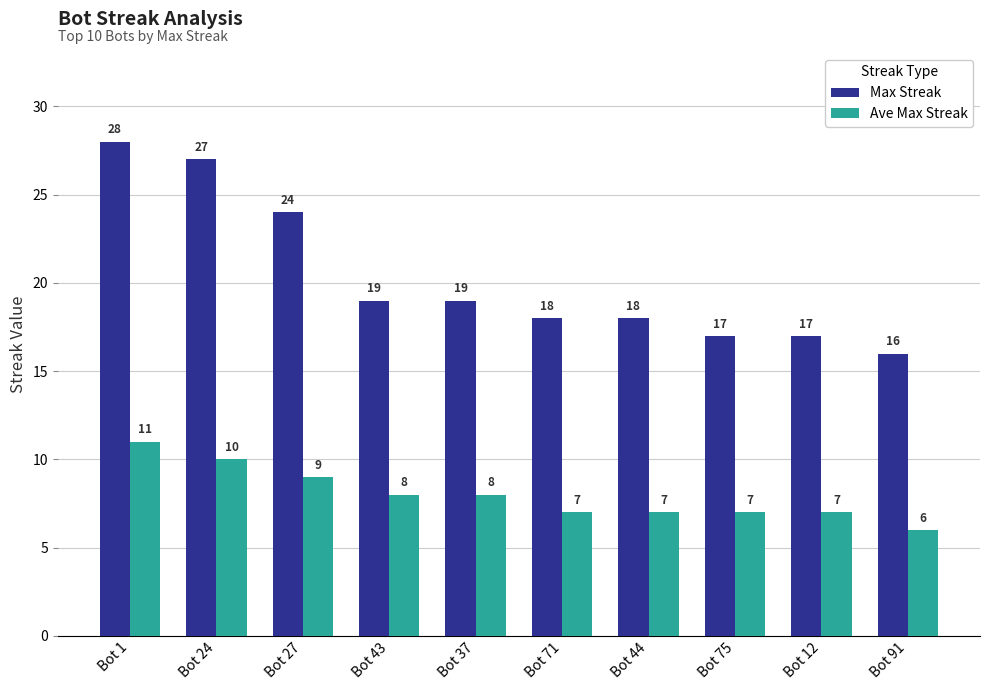

What value does the Max Streak series have at Bot 44?

18